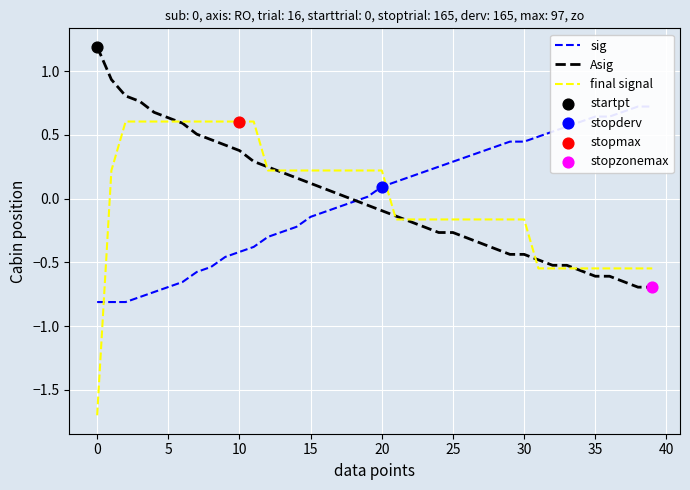

Which series reaches the maximum Y coordinate?

Asig